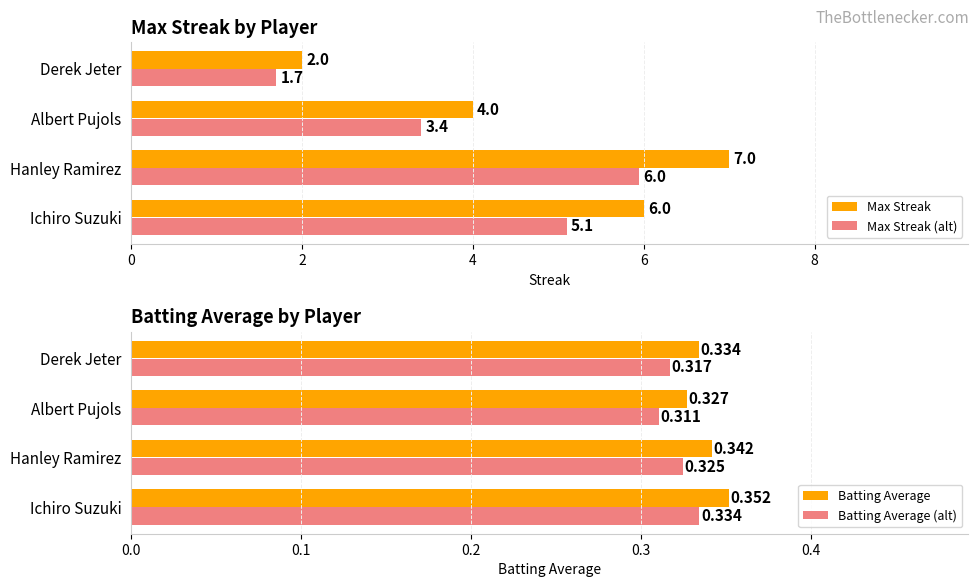

Count the Batting Average (alt) values in the range 0 to 1.

4